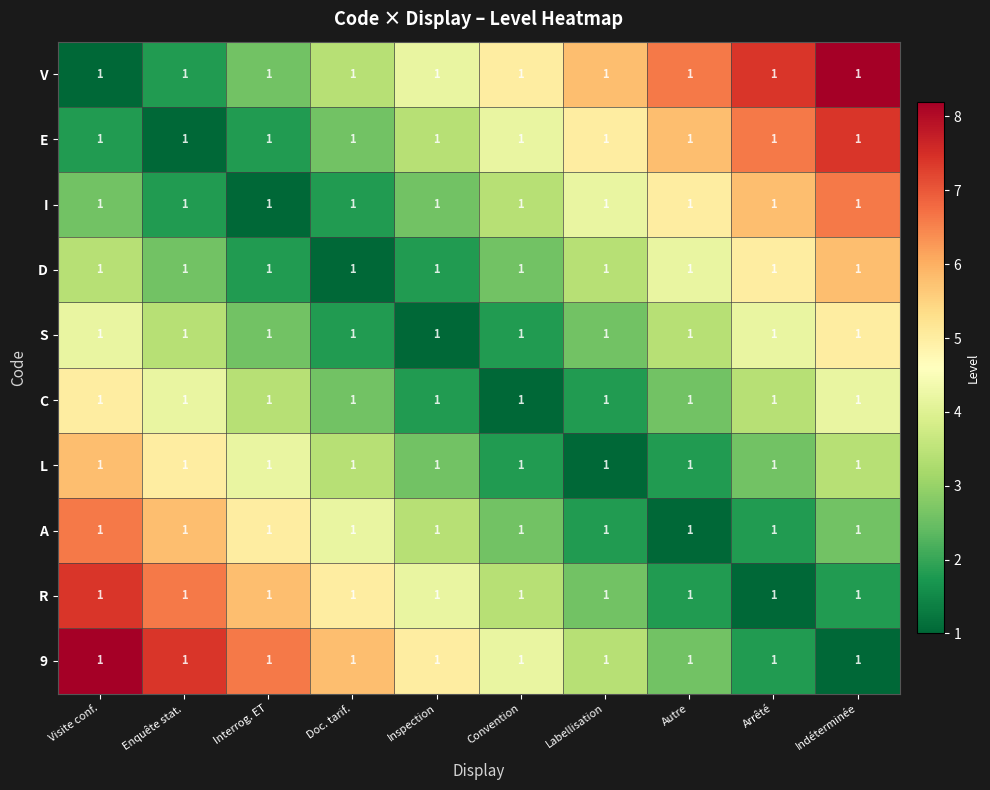

Between Visite conf. and Labellisation, which series saw the biggest shift?

V